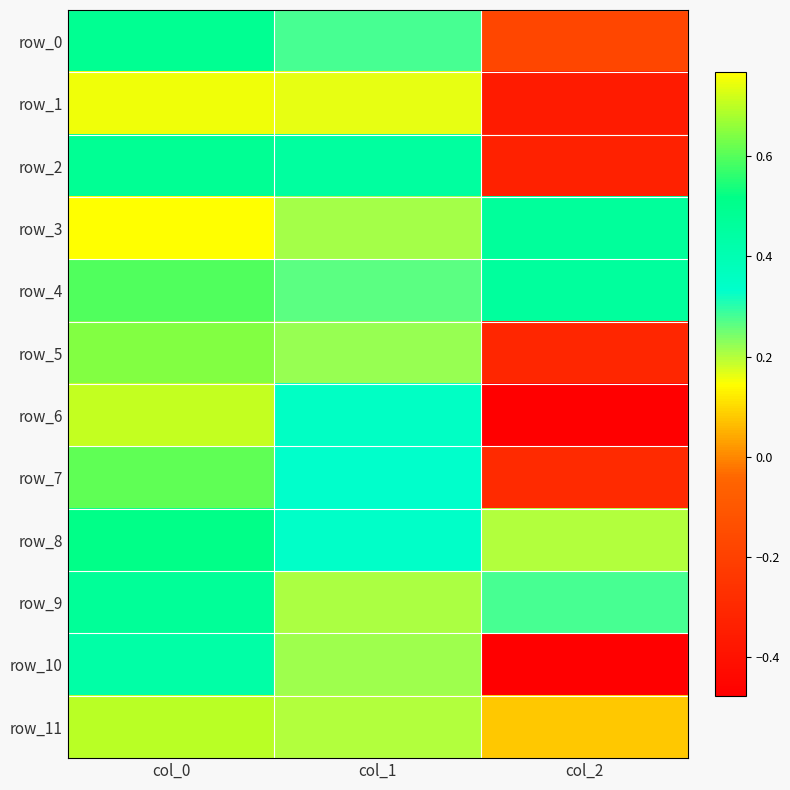

Count the row_8 values in the range 0 to 1.

3